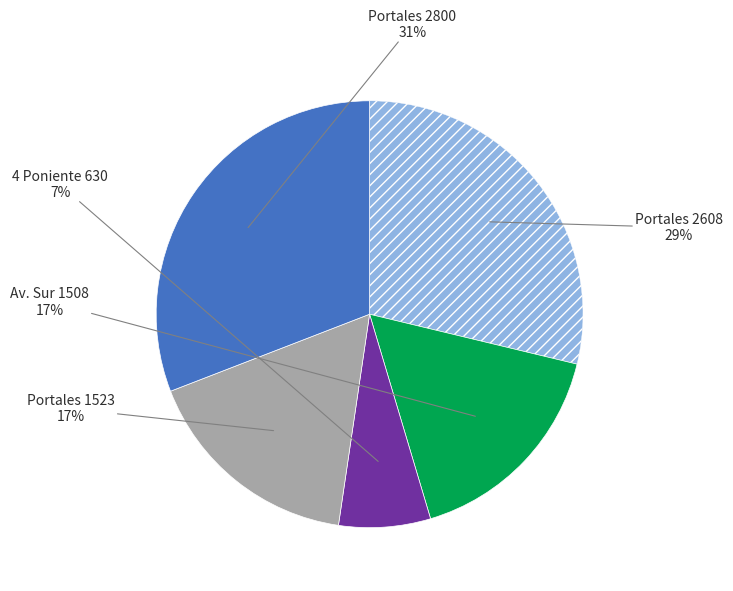

To the nearest percent, what is the difference between the largest and smallest slice percentages?

24%